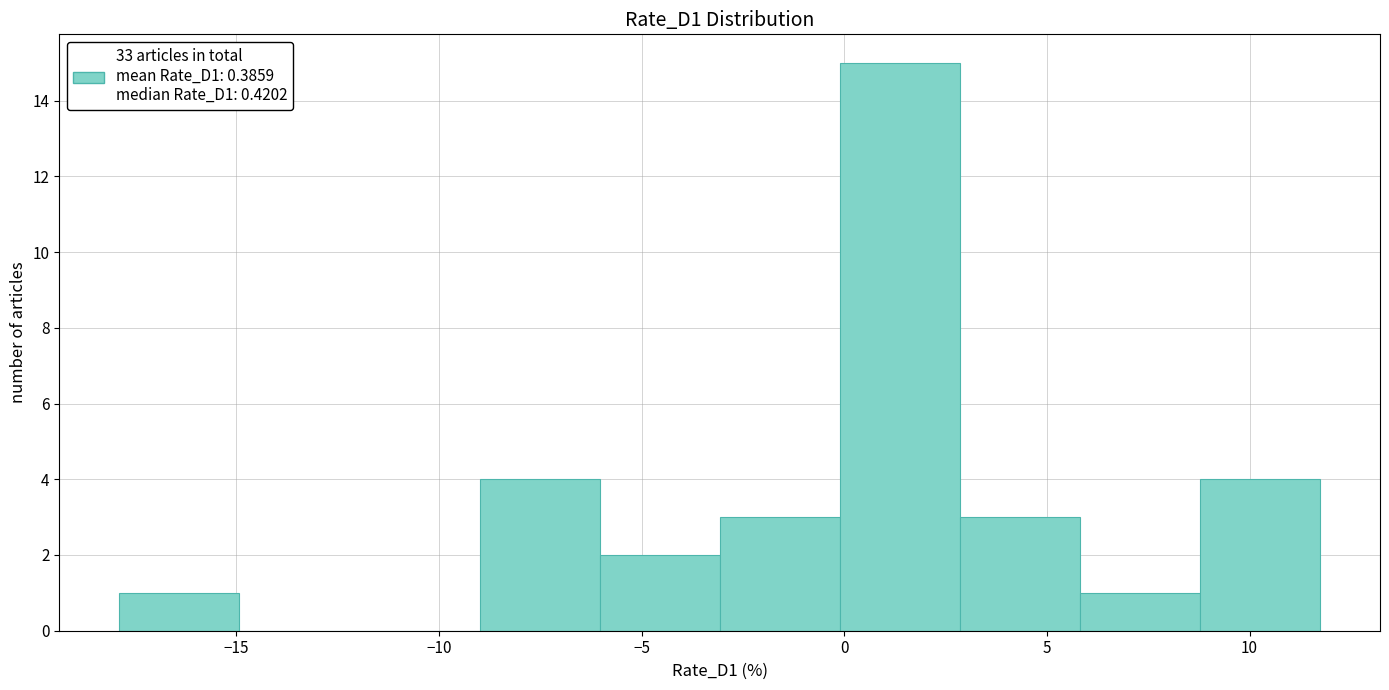

Which range on the x-axis has the tallest bar?

0.0 to 3.0